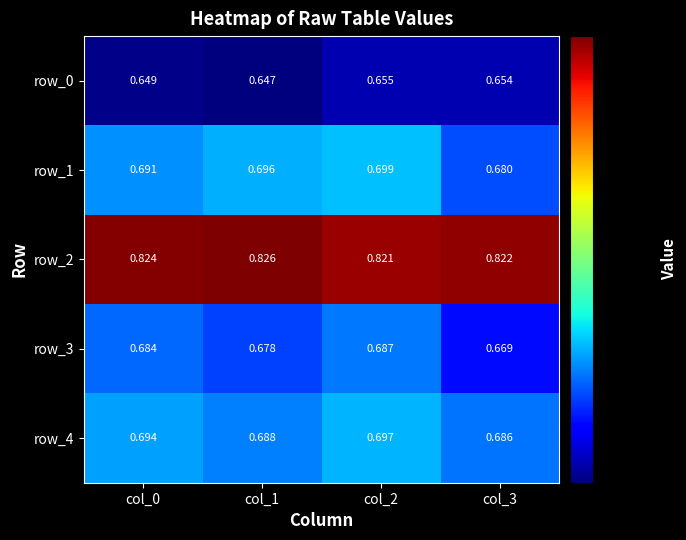

True or false: row_3 has a value of 0.4 at col_2.

False